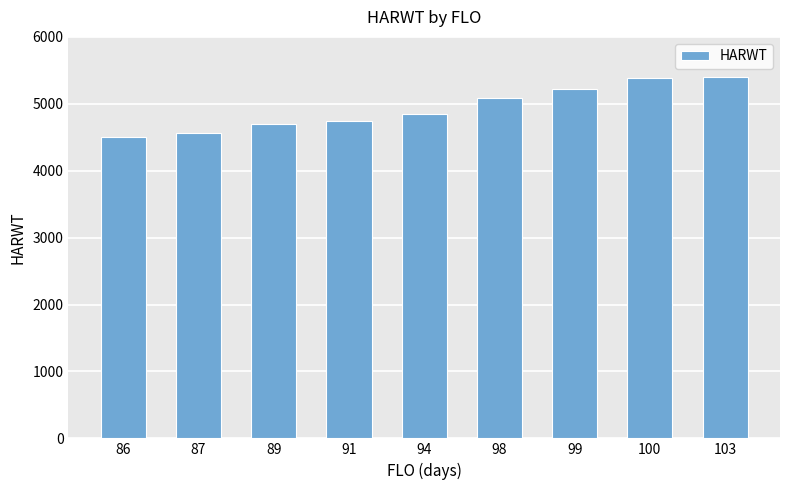

Count the number of data series in this chart.

1